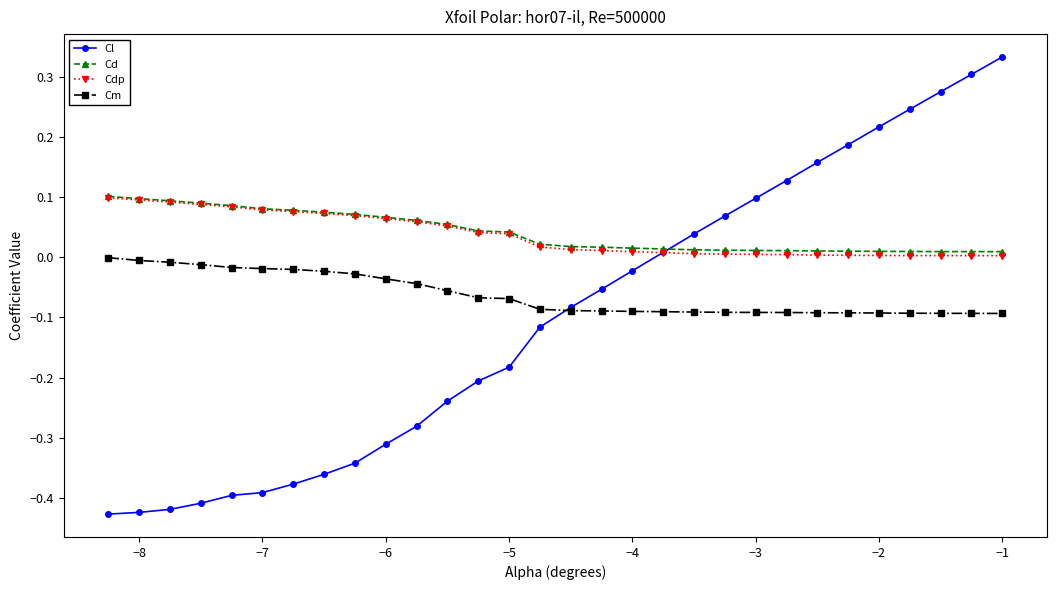

Which series has the largest range (max minus min)?

Cl